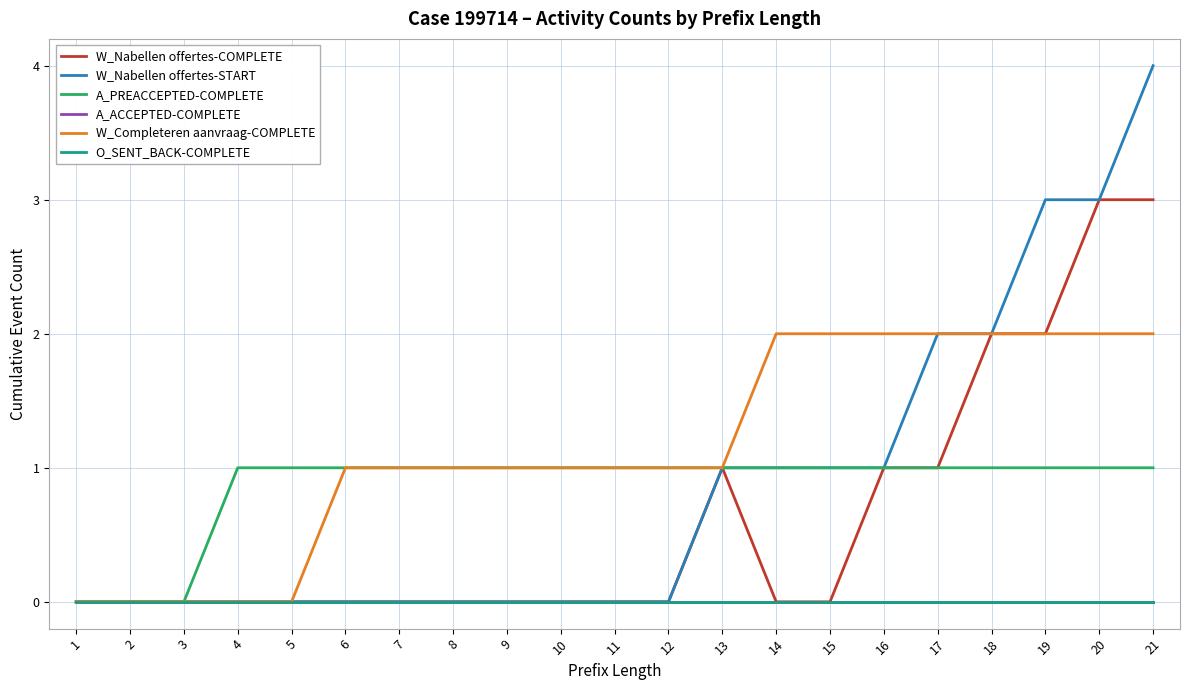

Which series has the widest spread of values?

W_Nabellen offertes-START